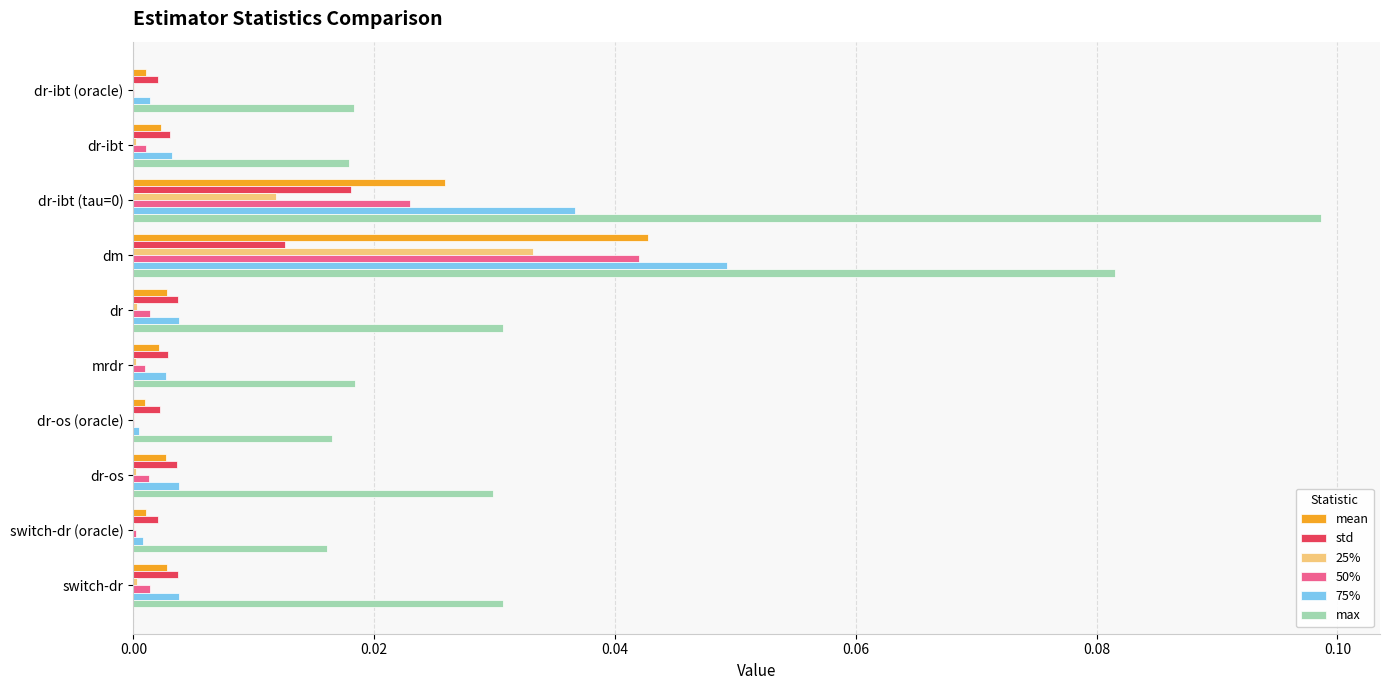

At which label does 50% reach its peak?

dm